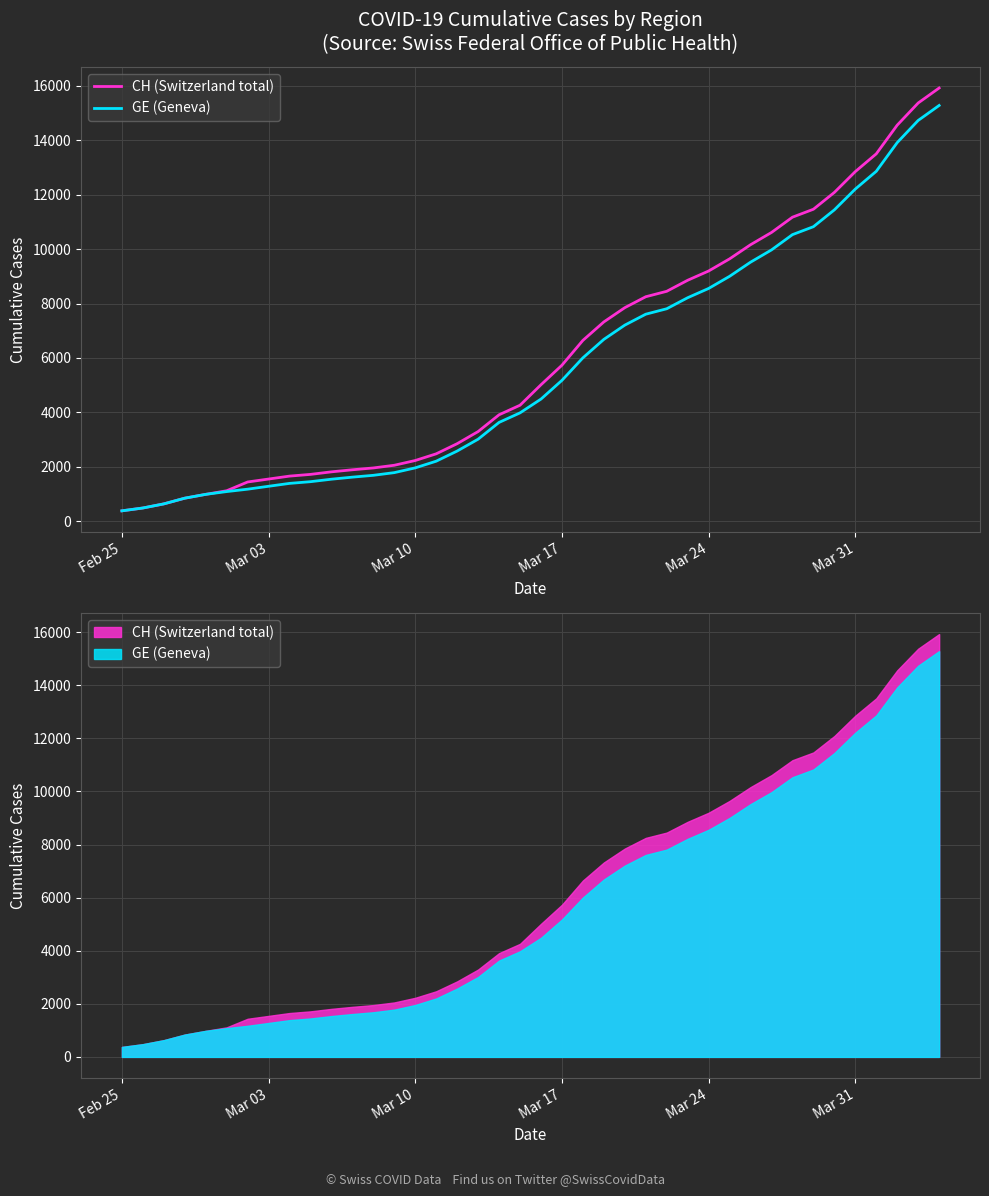

True or false: CH (Switzerland total) and GE (Geneva) intersect in this chart.

False